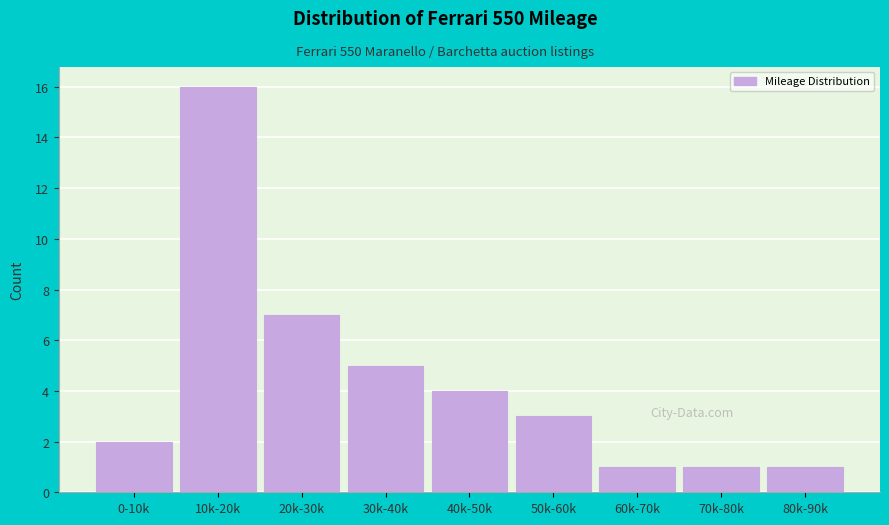

Reading left to right, list all the values displayed in this chart.

0-10k=2	10k-20k=16	20k-30k=7	30k-40k=5	40k-50k=4	50k-60k=3	60k-70k=1	70k-80k=1	80k-90k=1